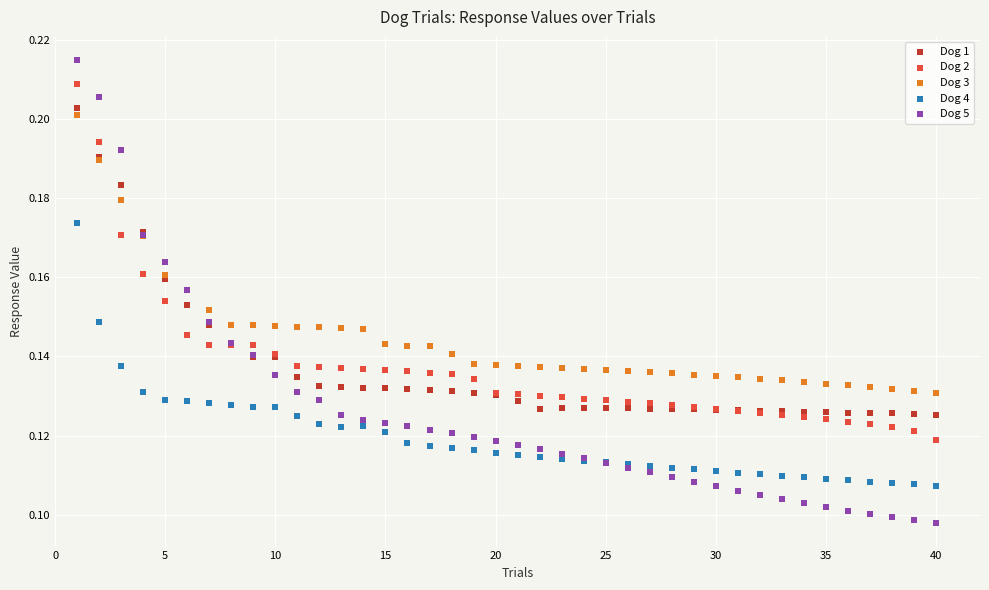

What are all the series names shown in the legend?

Dog 1, Dog 2, Dog 3, Dog 4, Dog 5